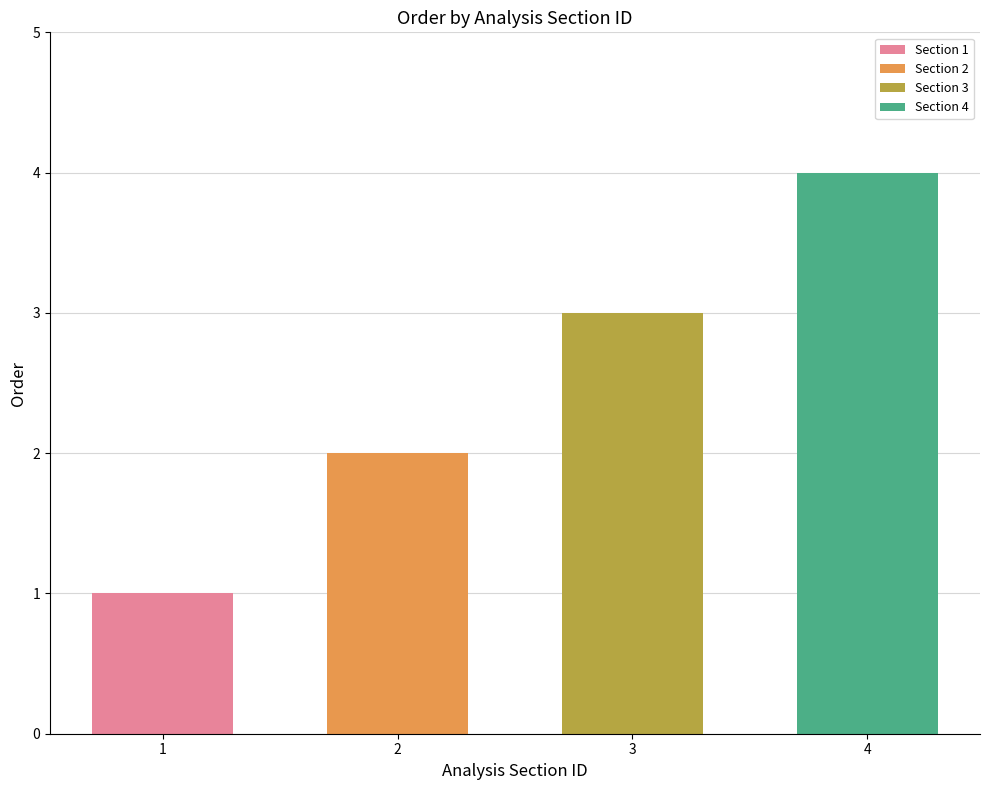

Where is the data nearest to the value 2?

2